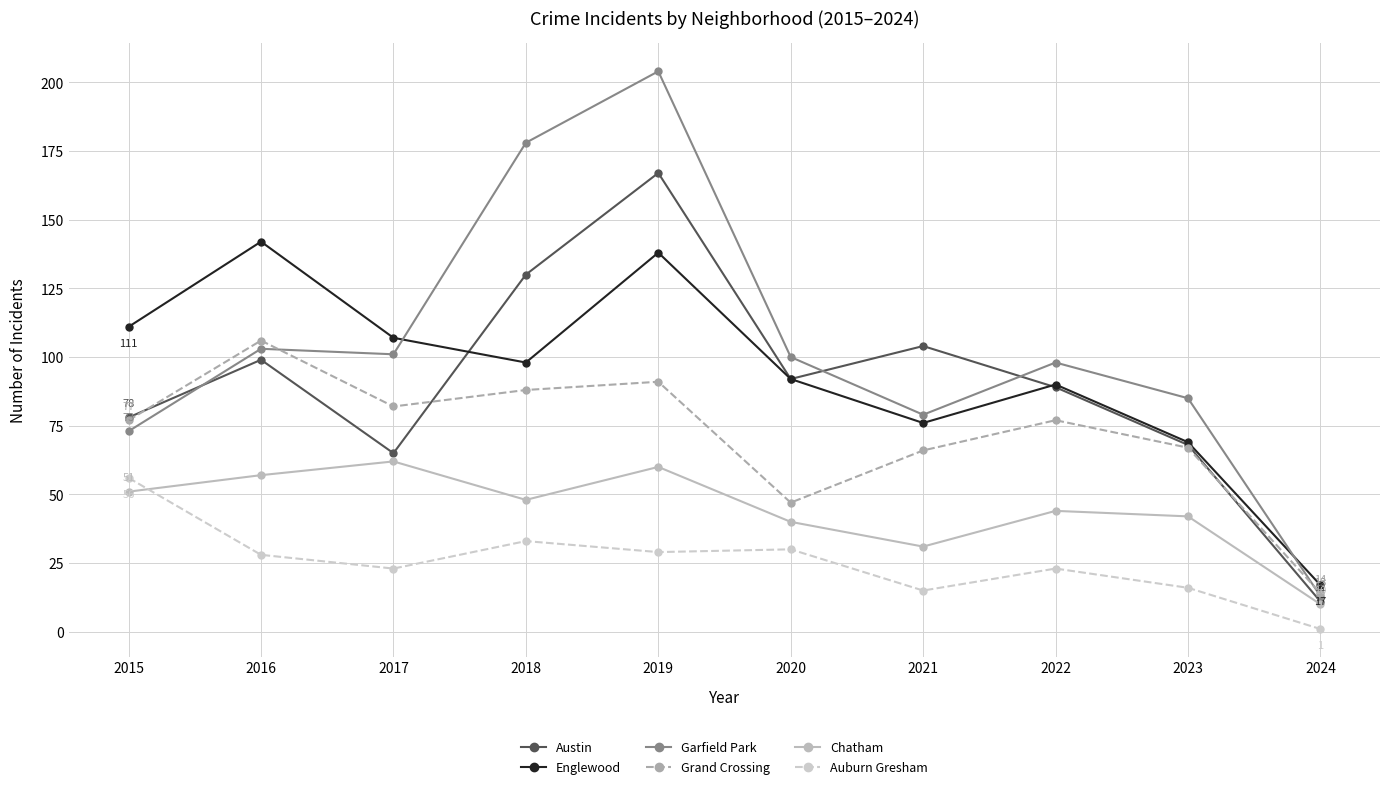

The Austin series shows 88 at 2019. True or false?

False